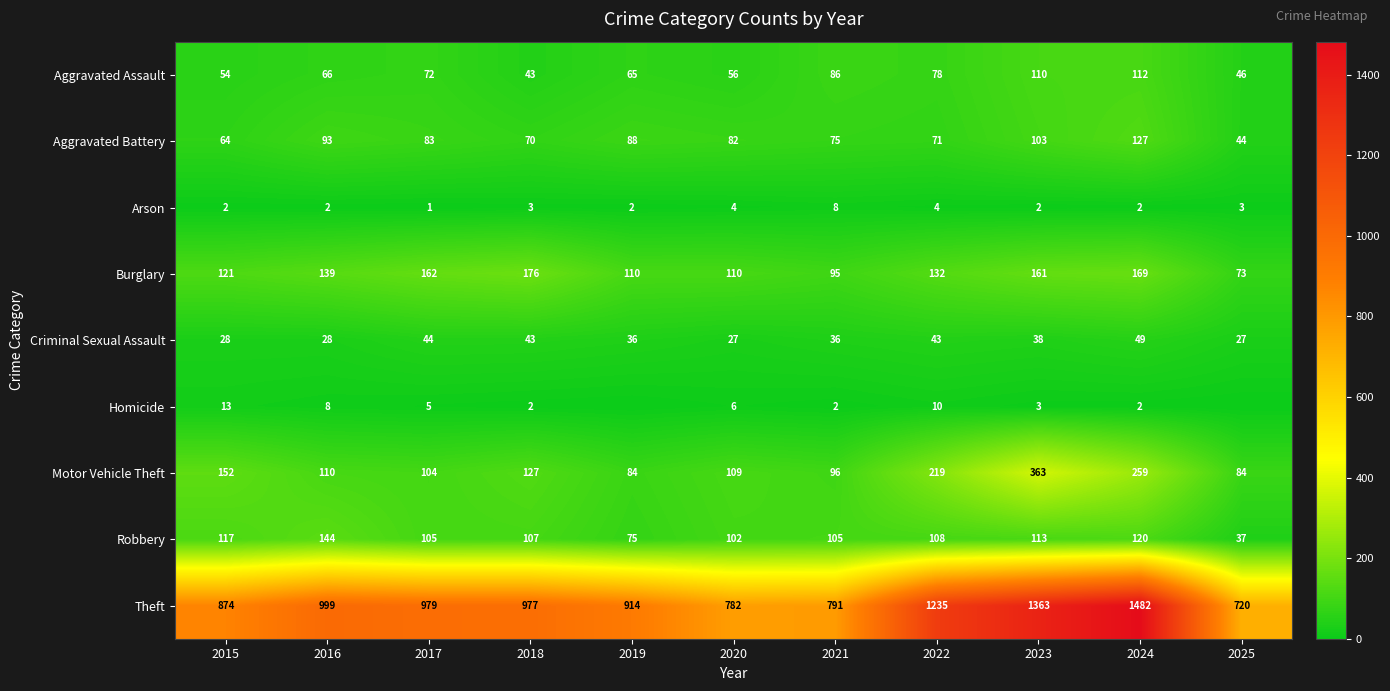

Where is Robbery nearest to the value 90?

2020